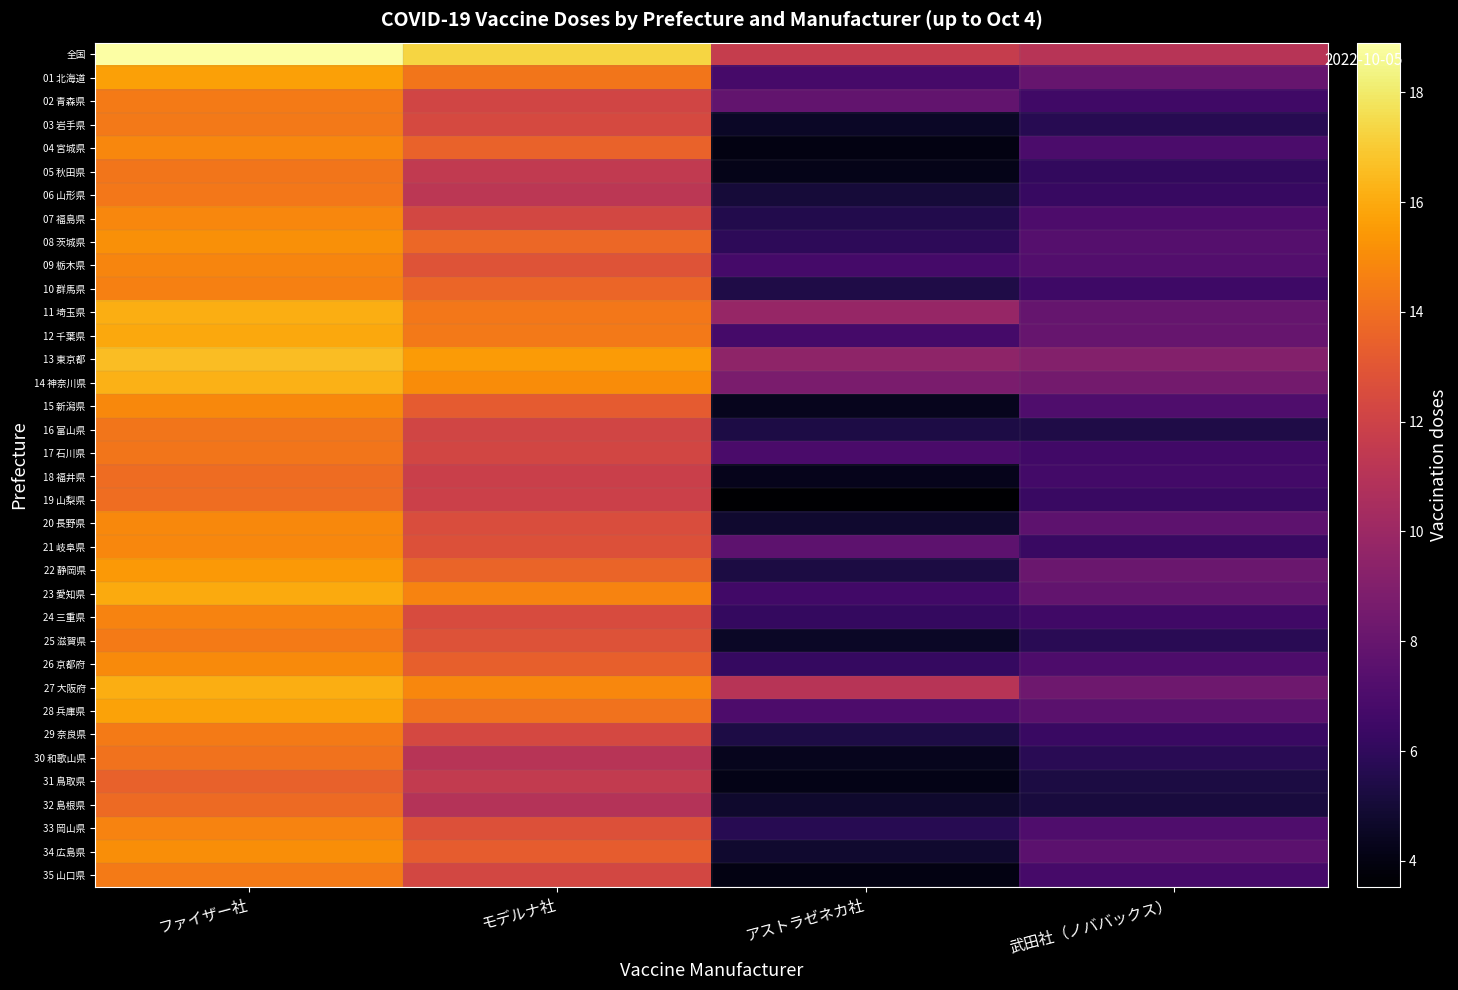

How many series are shown in this chart?

36